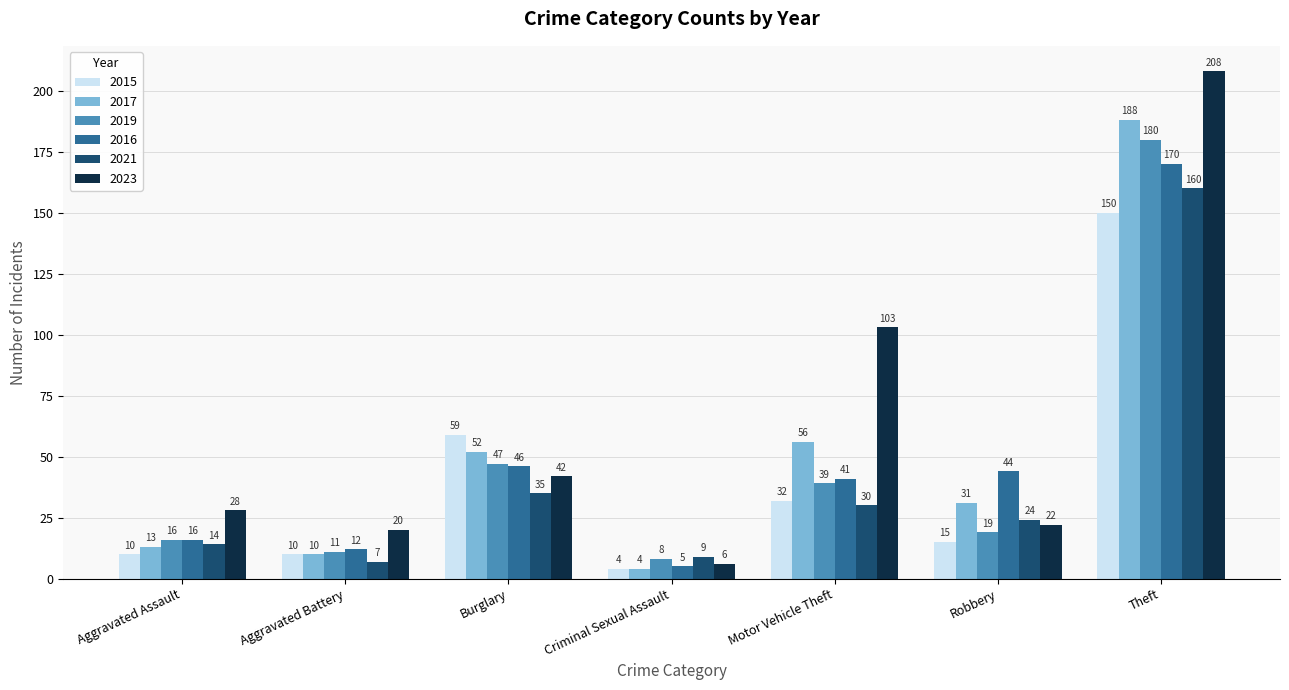

Between Aggravated Assault and Aggravated Battery, which series saw the biggest shift?

2023